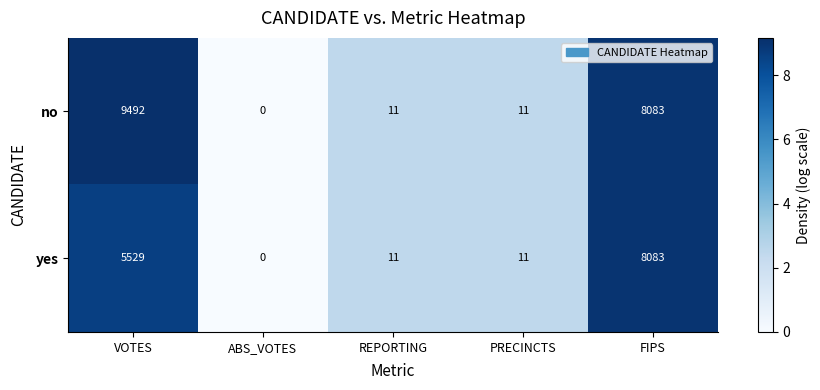

Where is no nearest to the value 4746?

FIPS